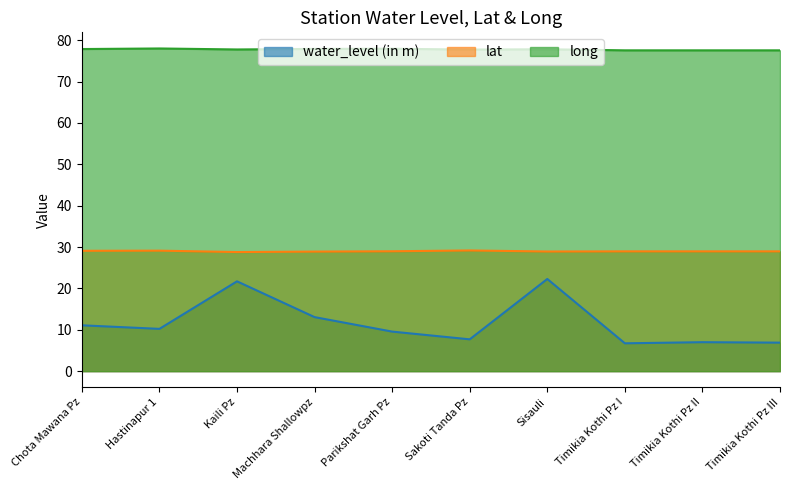

What is the sum of all water_level (in m) values?

116.2